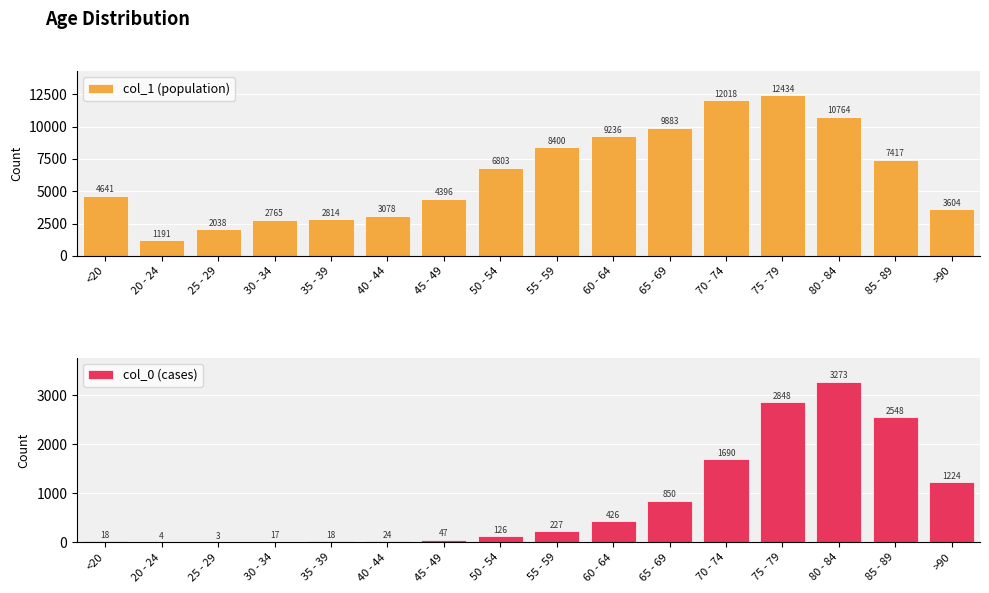

What is the minimum value shown in the chart?

3